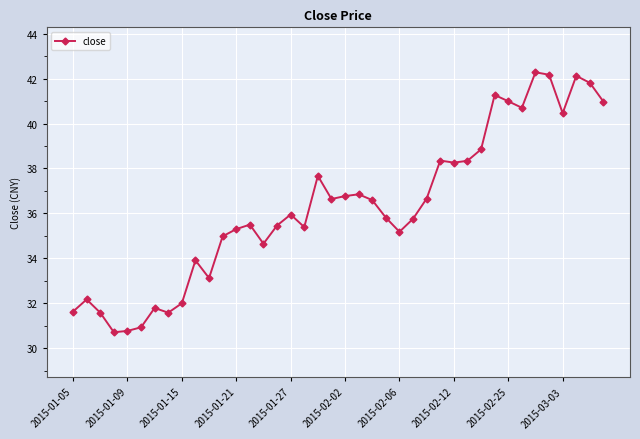

What is the average value?

36.3